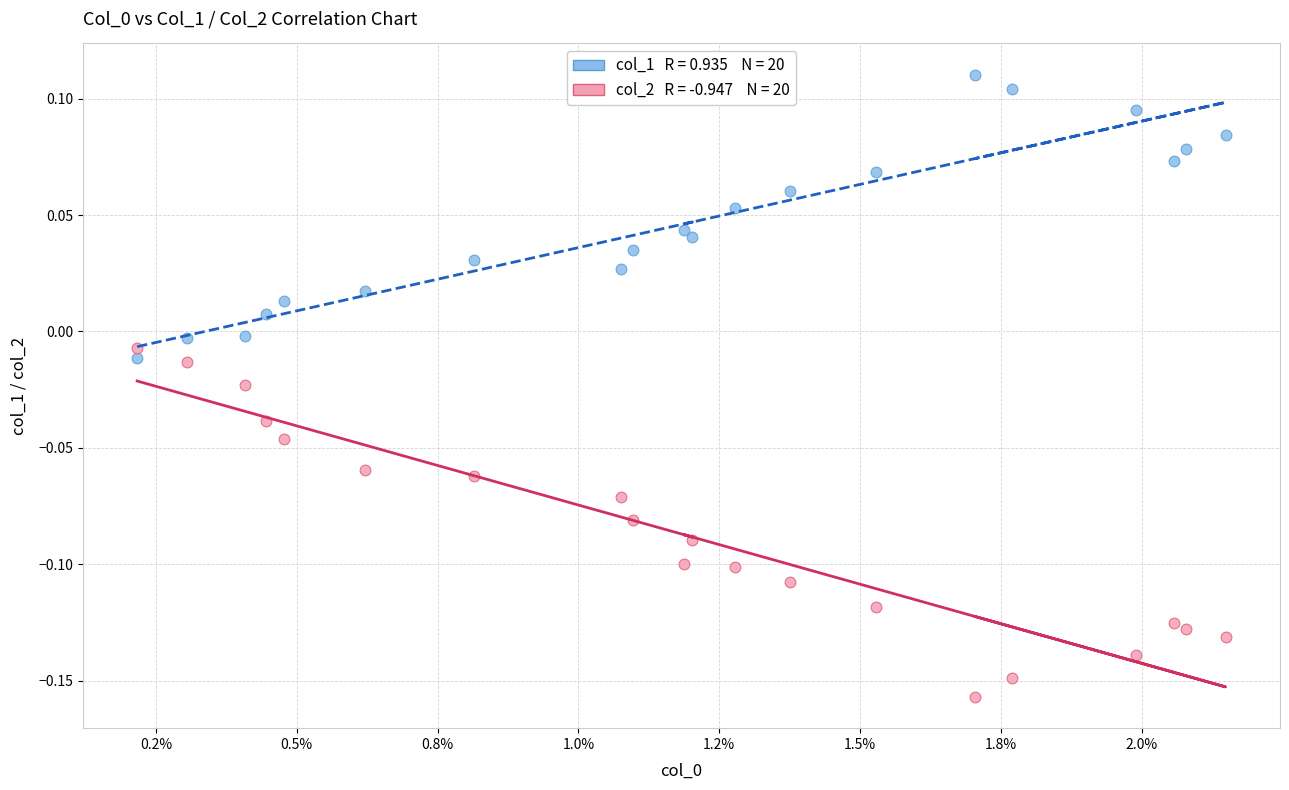

Across all data points, what is the range of Y values (max minus min)?

0.3